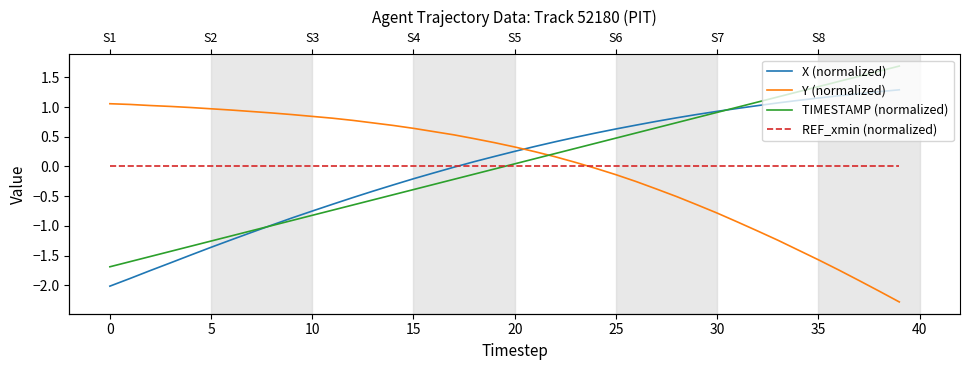

Between 12 and 23, which series saw the biggest shift?

X (normalized)